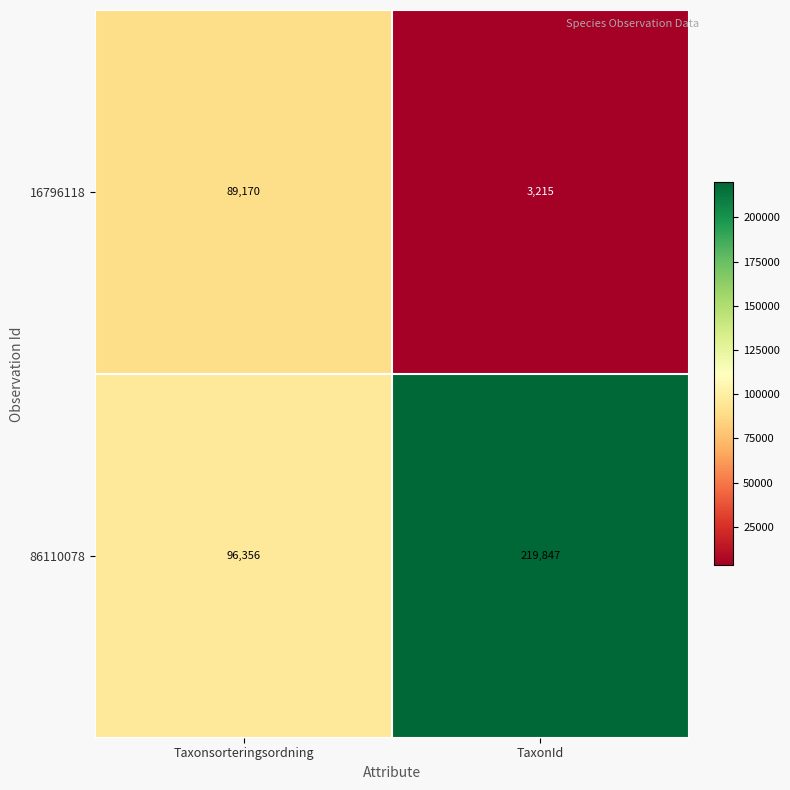

What value does the 86110078 series have at TaxonId?

219847